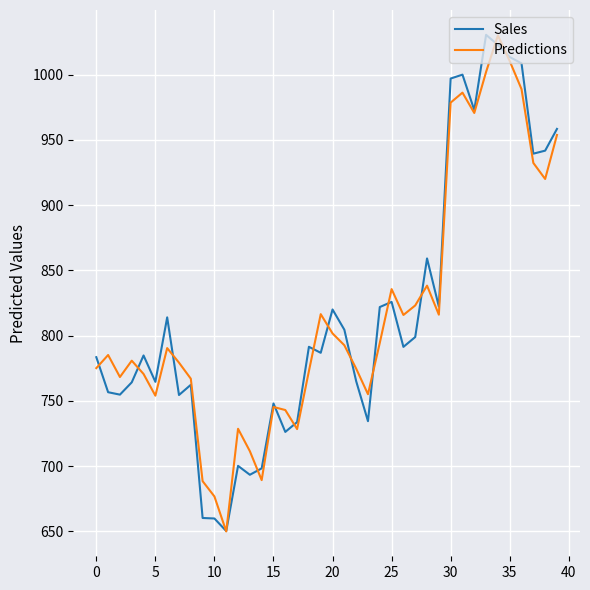

What is the sum of all Sales values?

32716.5